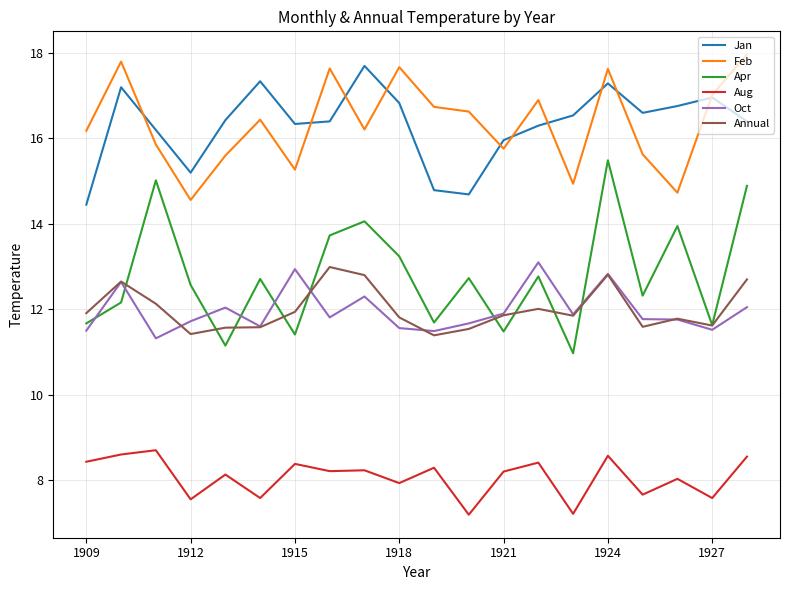

Which series has the widest spread of values?

Apr